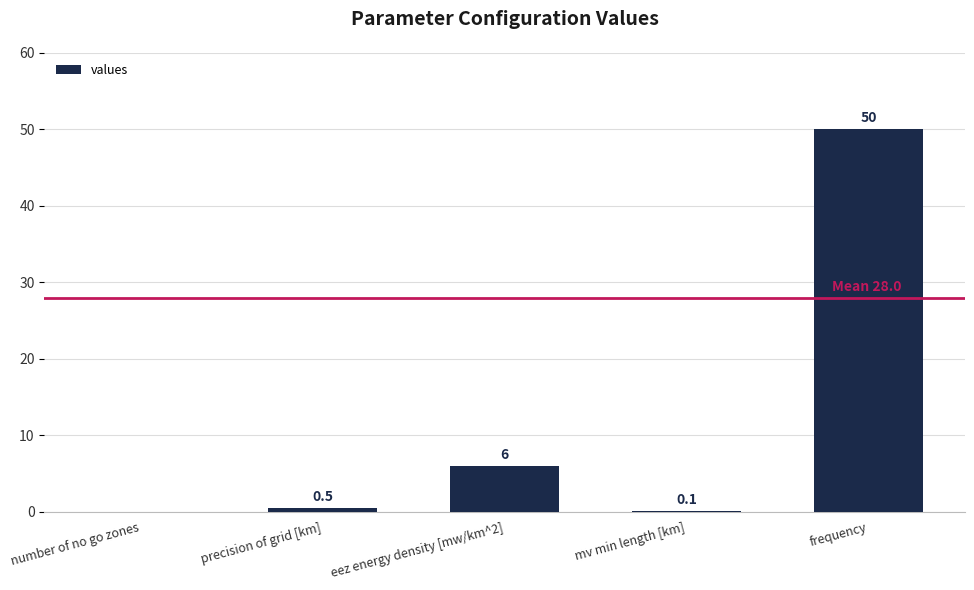

Does the chart contain stacked bars?

No